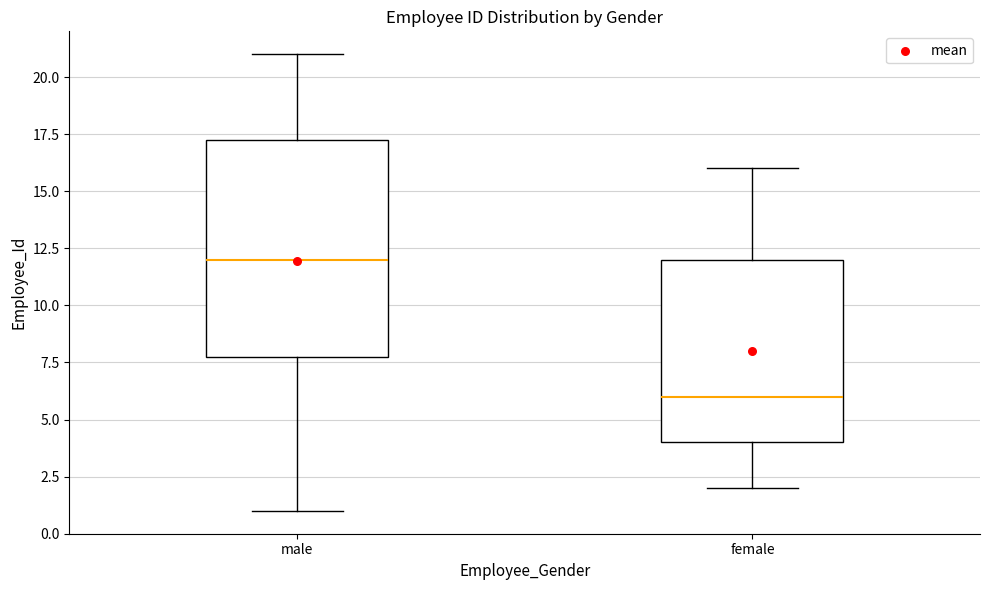

Reading left to right, transcribe this box plot: for each box, give where its median line is, the range the box spans, and where its two whiskers end, as read against the y-axis. The values are not printed on the chart, so give them approximately, as read against the axis.

male: median 12.0, box 8.0 to 17.5, whiskers 1.0 to 21.0
female: median 6.0, box 4.0 to 12.0, whiskers 2.0 to 16.0